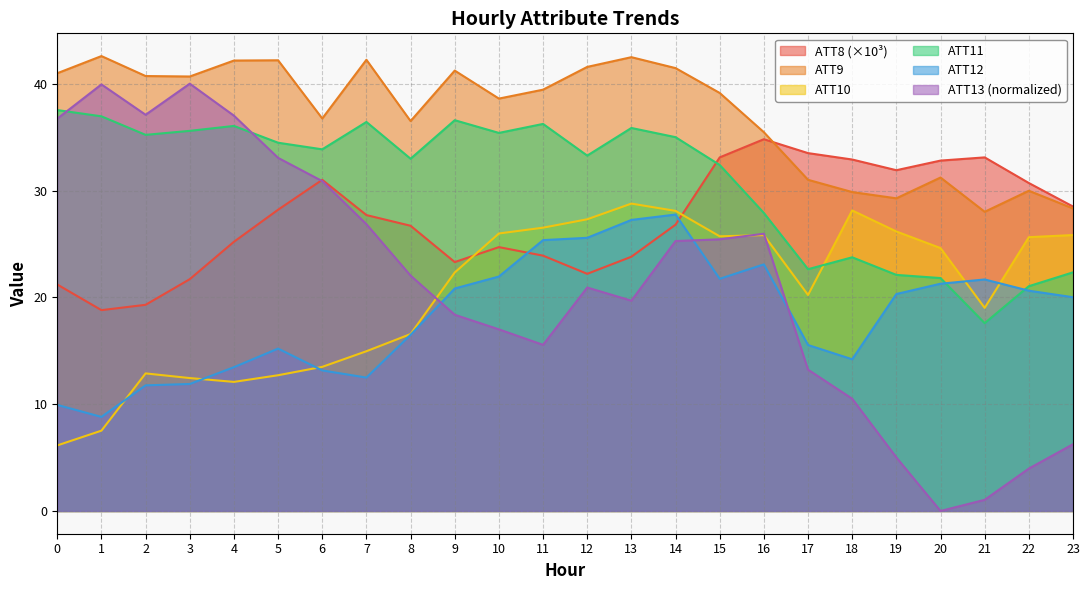

At which category is the sum across all series the highest?

14